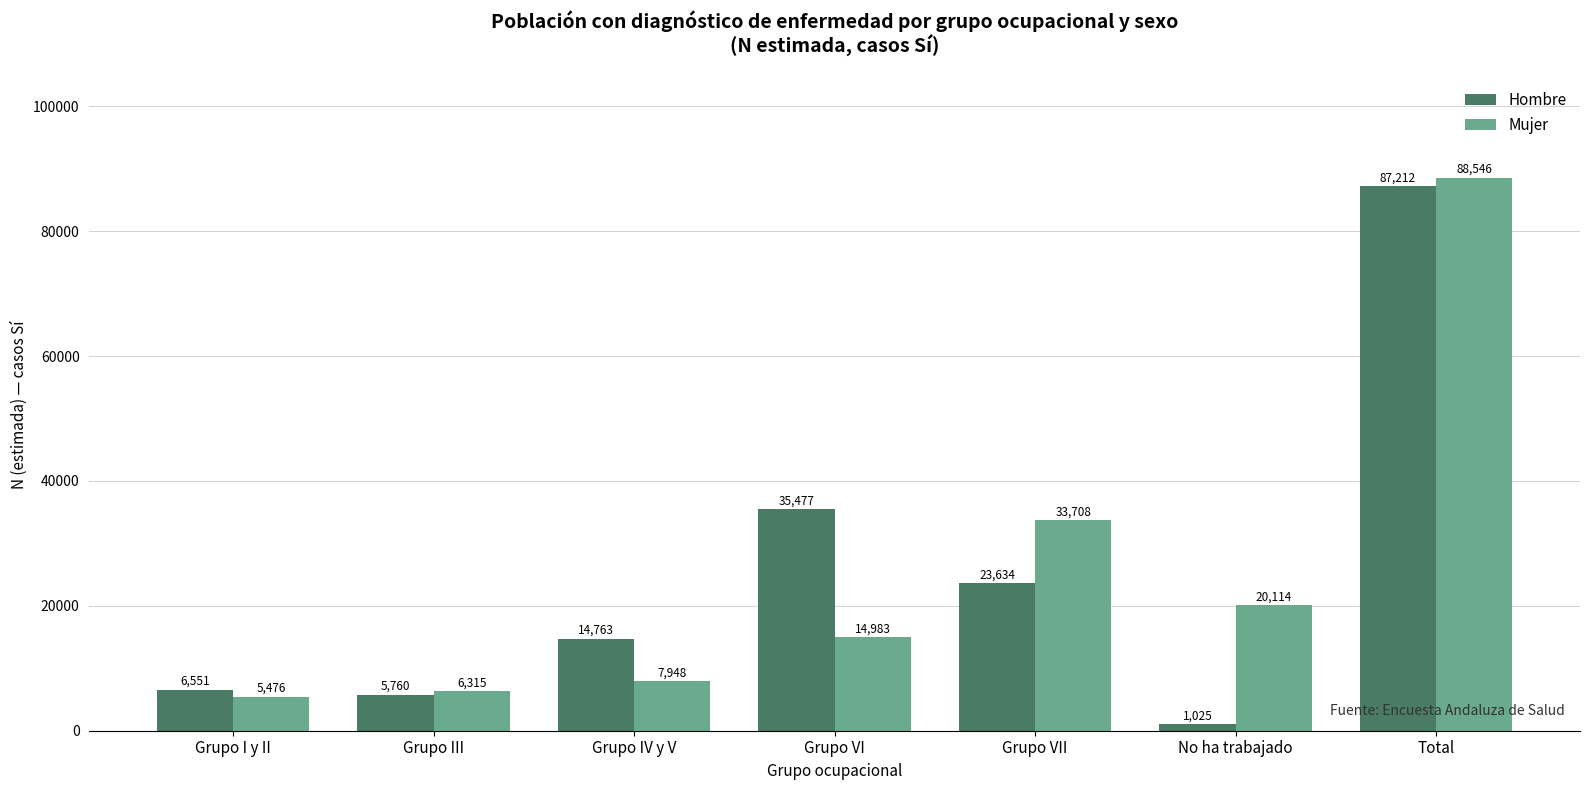

At Grupo I y II, list the series in order from largest to smallest.

Hombre, Mujer